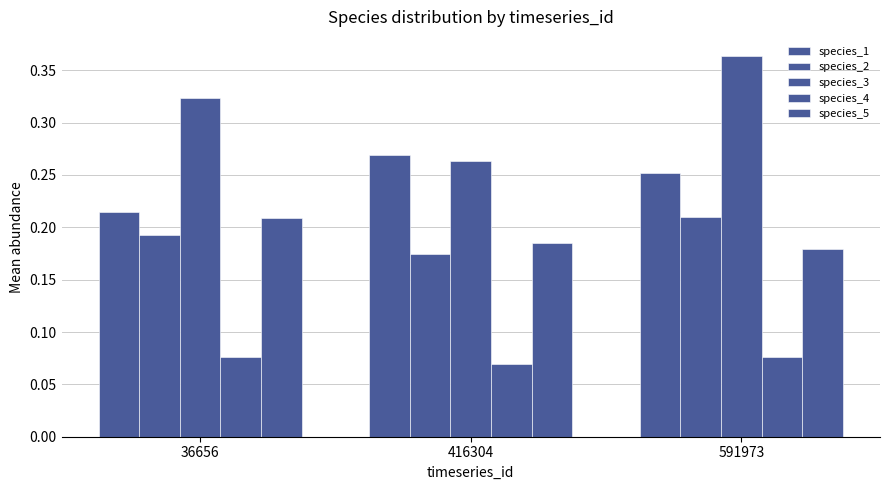

How many groups of bars are there?

3